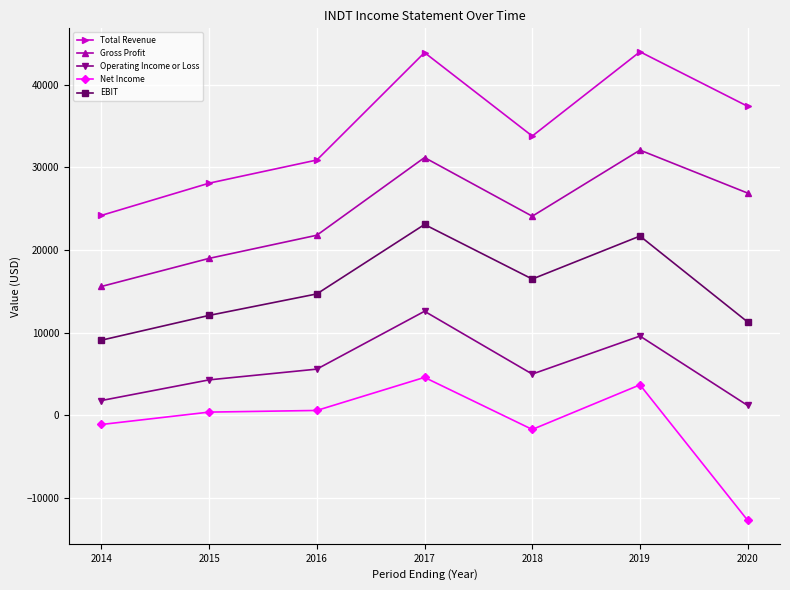

Which series has the widest spread of values?

Total Revenue